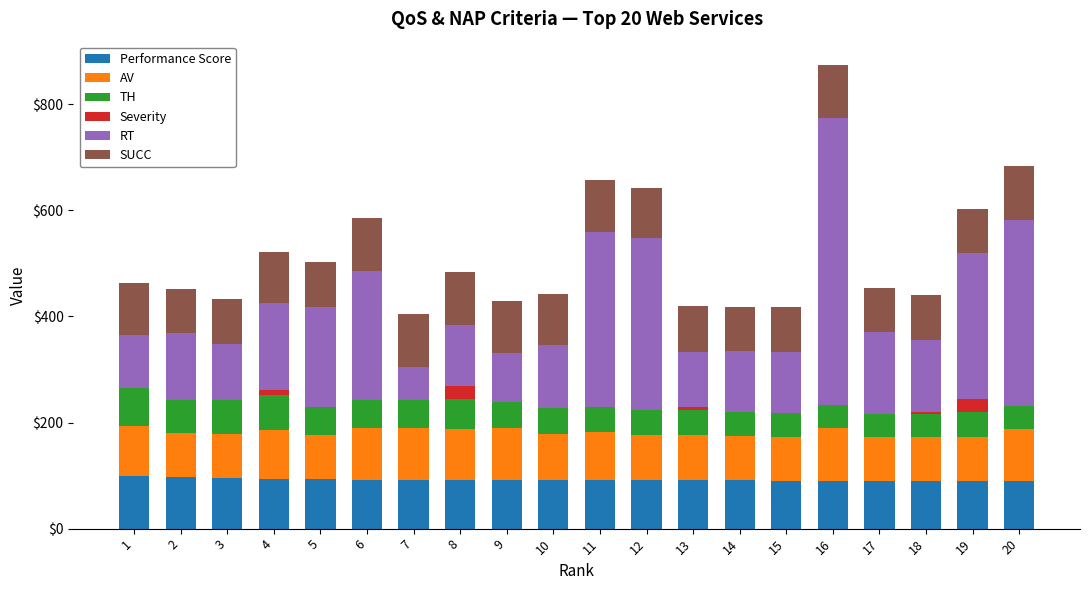

At which category is the sum across all series the highest?

16